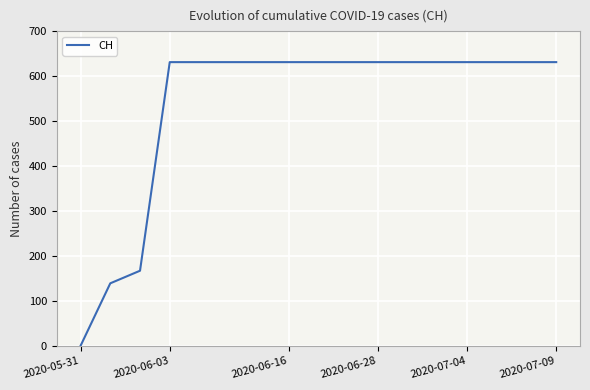

What is the difference between the maximum and minimum values?

631